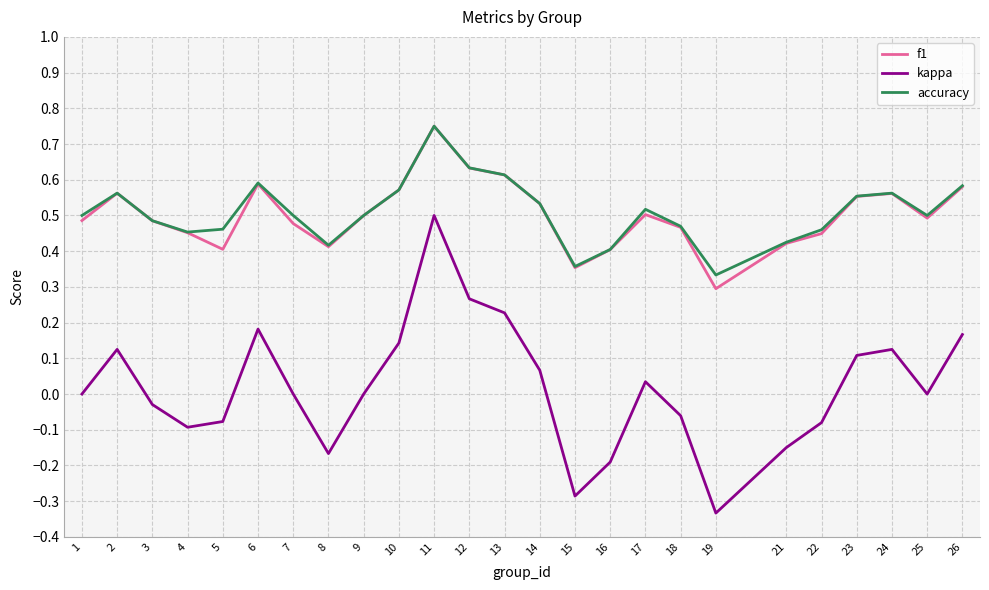

At which label does accuracy reach its minimum?

19